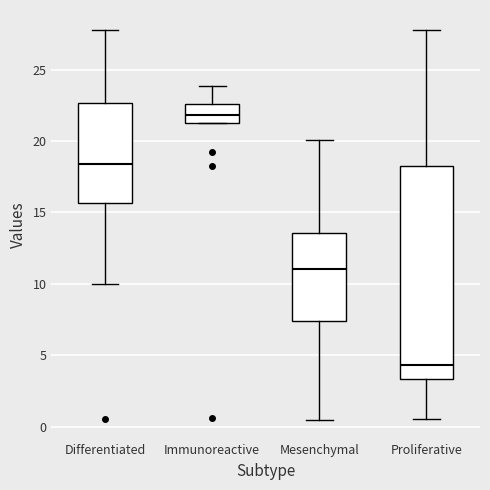

Which box's median line is the lowest?

Proliferative